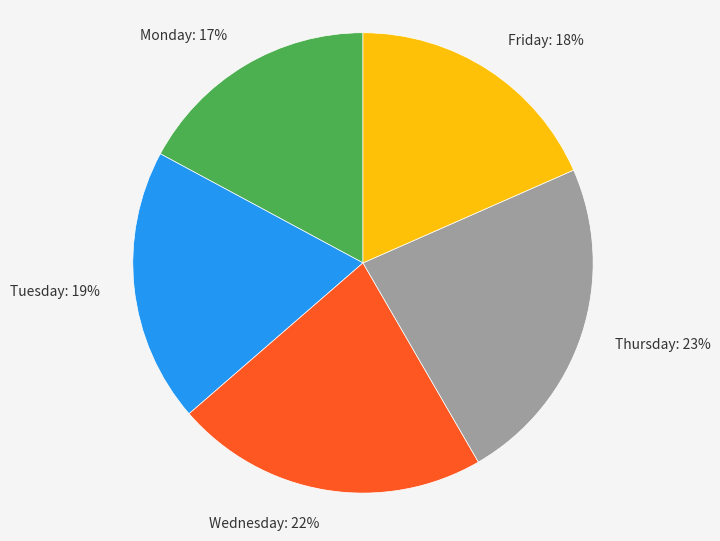

What percentage is the Wednesday slice, to the nearest percent?

22%